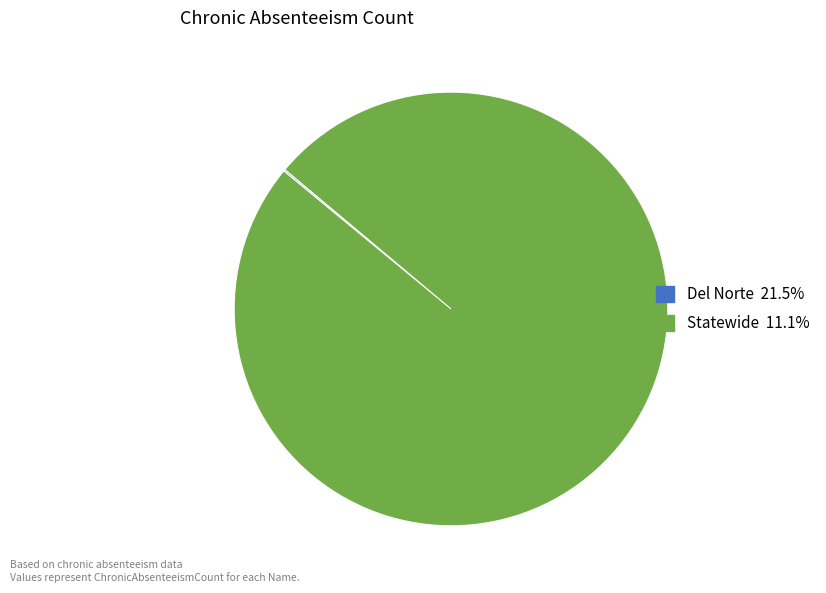

Which slice is the largest?

Statewide